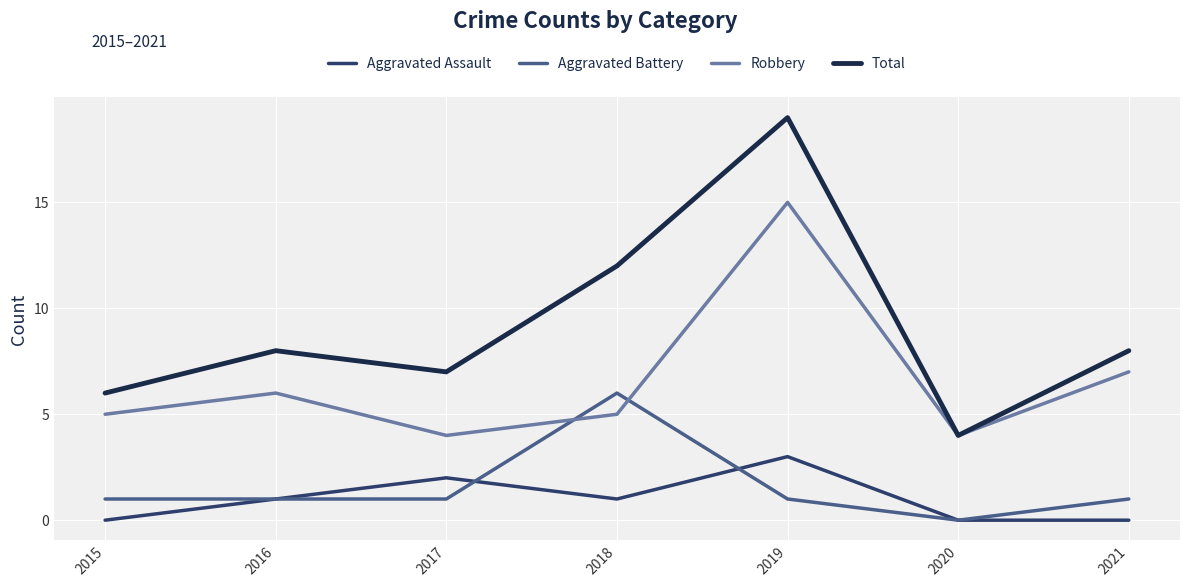

How many interior local peaks does the Aggravated Assault series have?

2